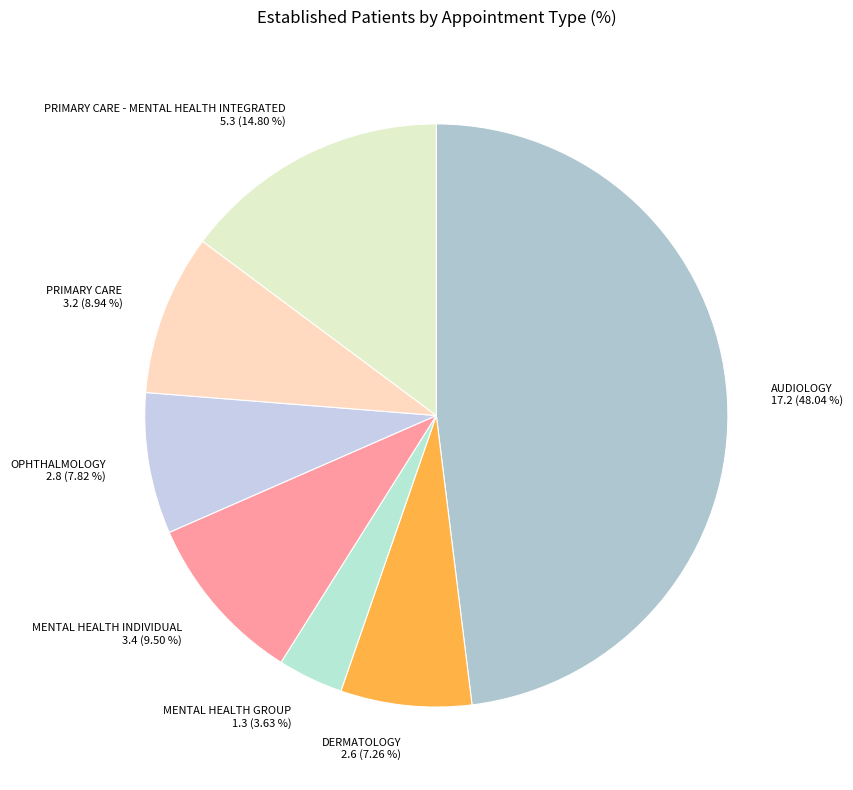

Is PRIMARY CARE the majority of the pie?

No